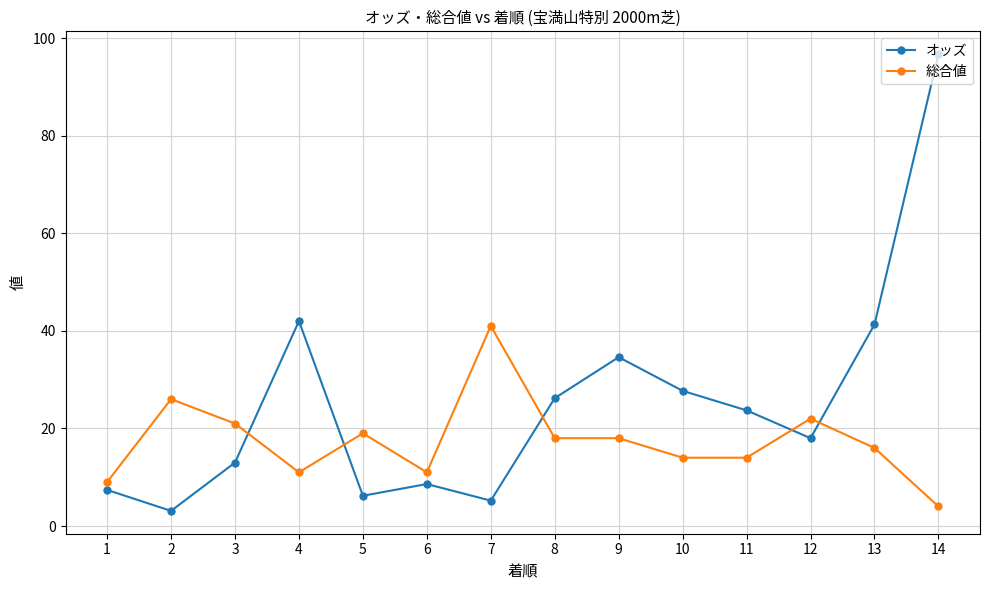

Where is the first local maximum for 総合値?

2